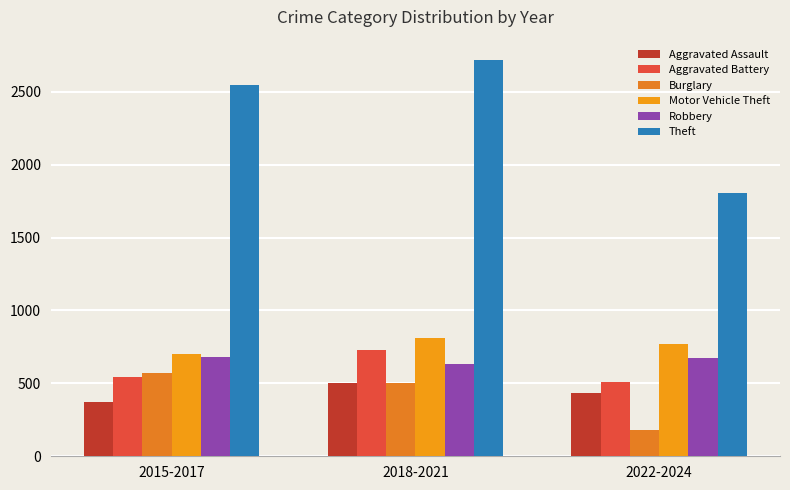

Count the number of categories in the chart.

3